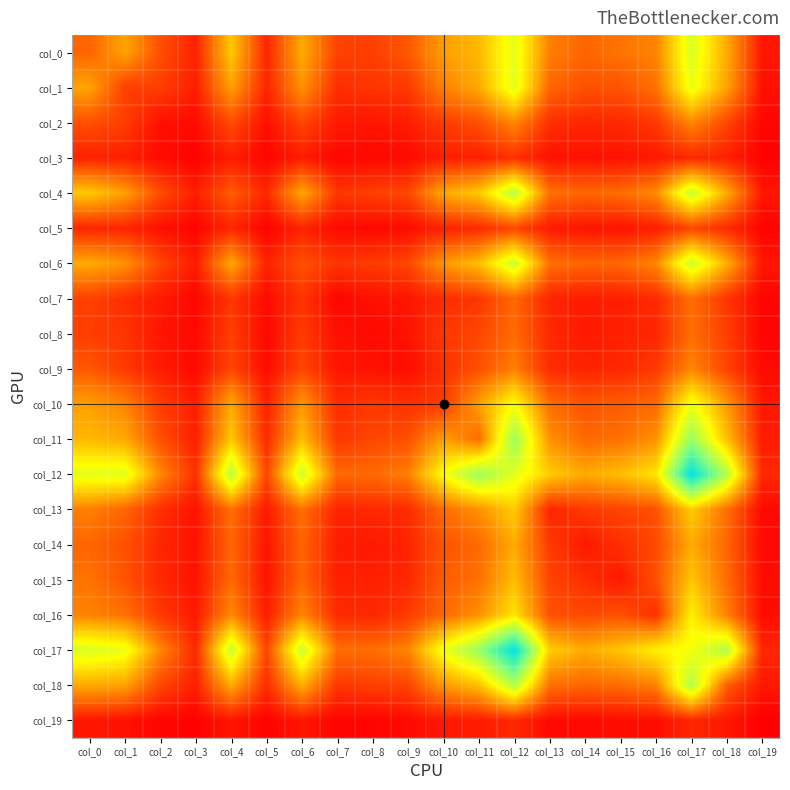

List the series in order of their peak value, lowest first.

col_19, col_3, col_5, col_8, col_7, col_9, col_2, col_14, col_15, col_13, col_16, col_10, col_1, col_0, col_6, col_4, col_18, col_11, col_12, col_17